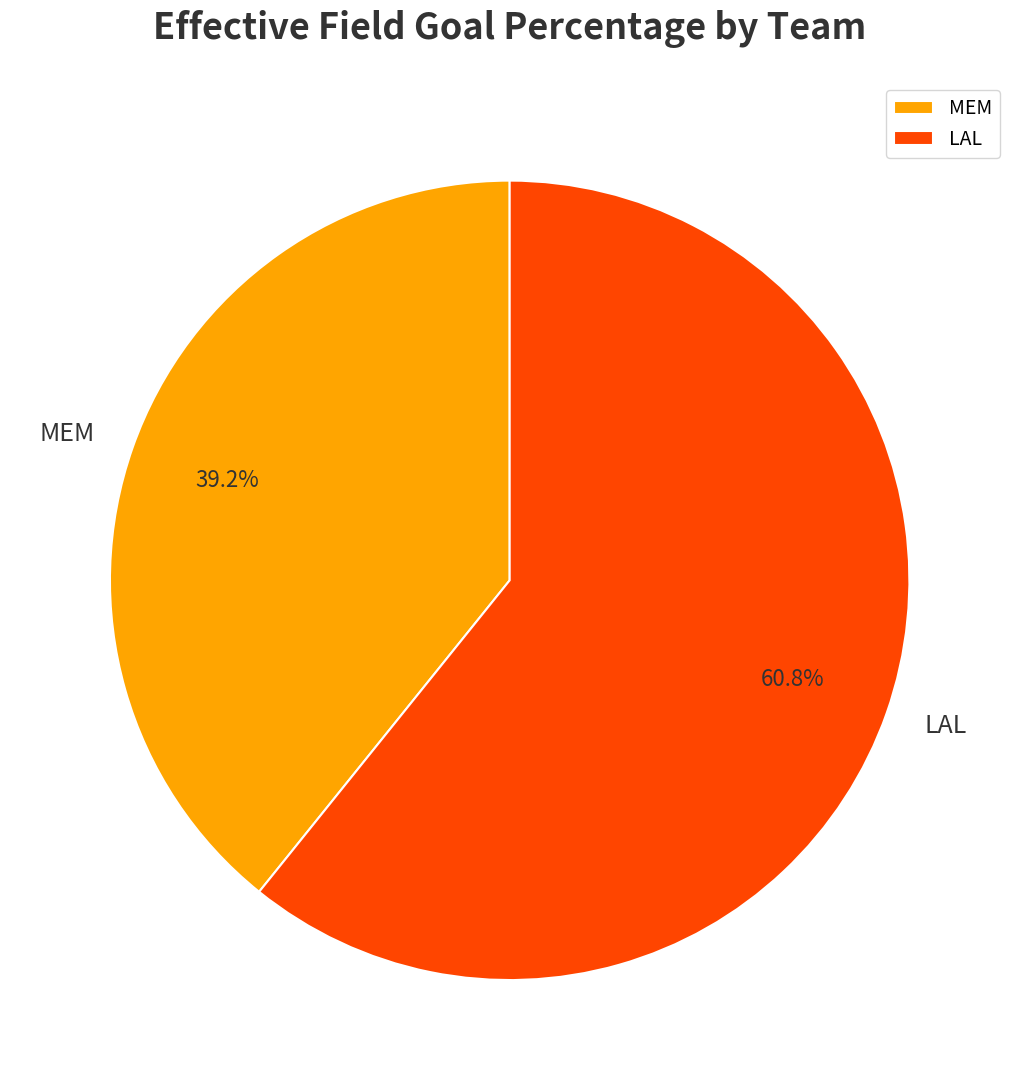

Which has a higher value, LAL or MEM?

LAL